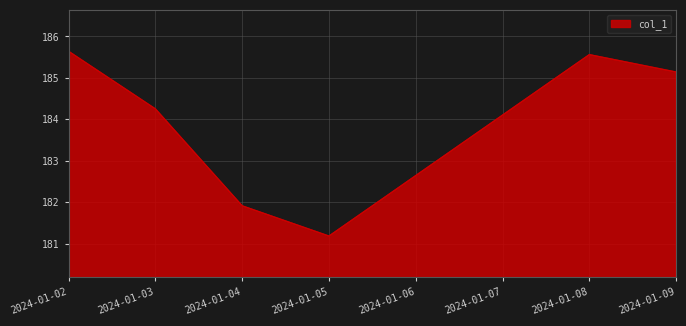

True or false: the data shows 292.3 at 2024-01-05.

False